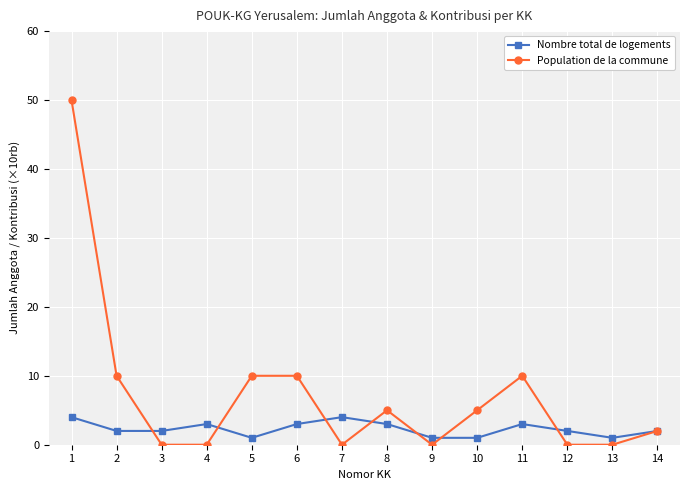

Which series changed the most between 2 and 7?

Population de la commune